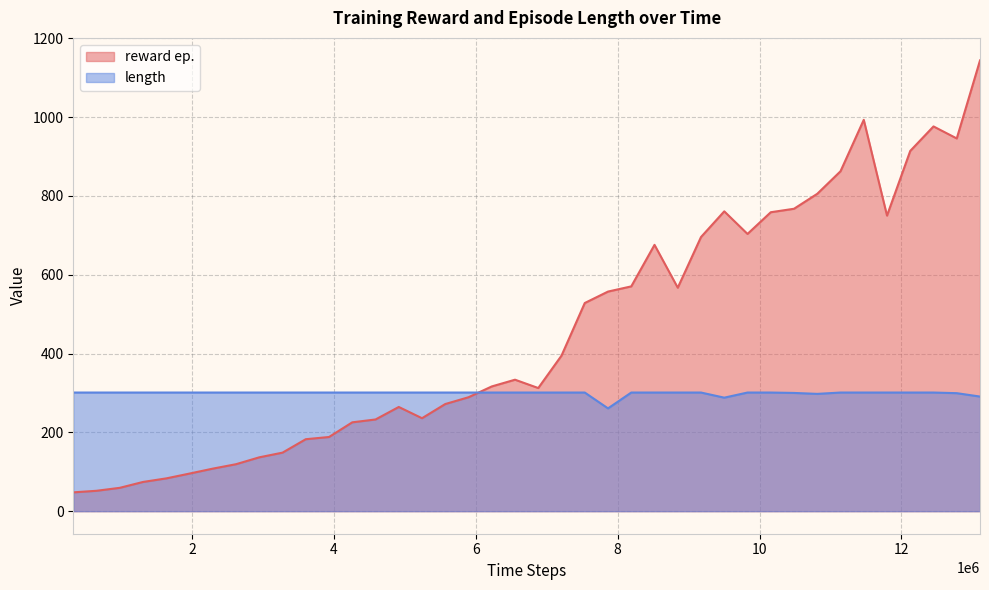

What are all the series names shown in the legend?

reward ep., length